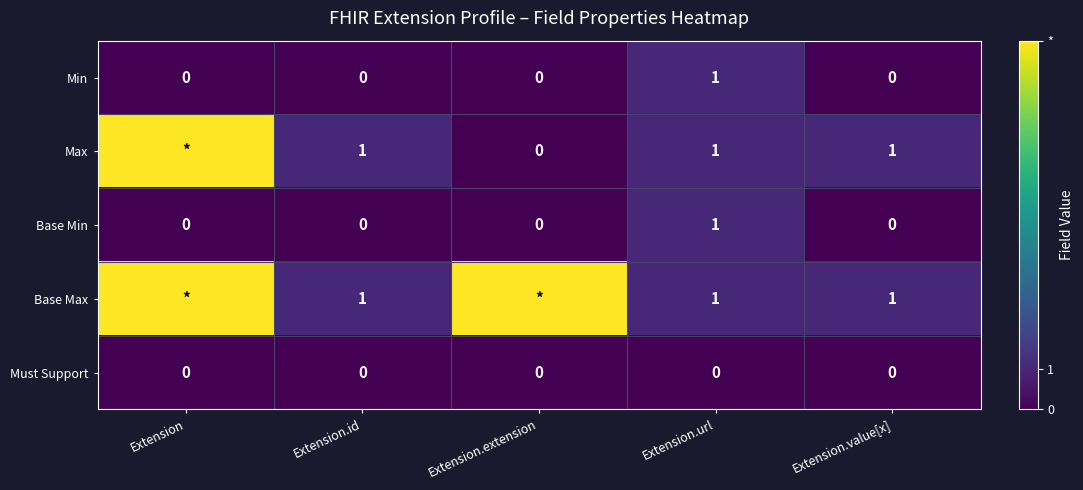

Is the value of Must Support at Extension.id greater than the value of Max at Extension.id?

No